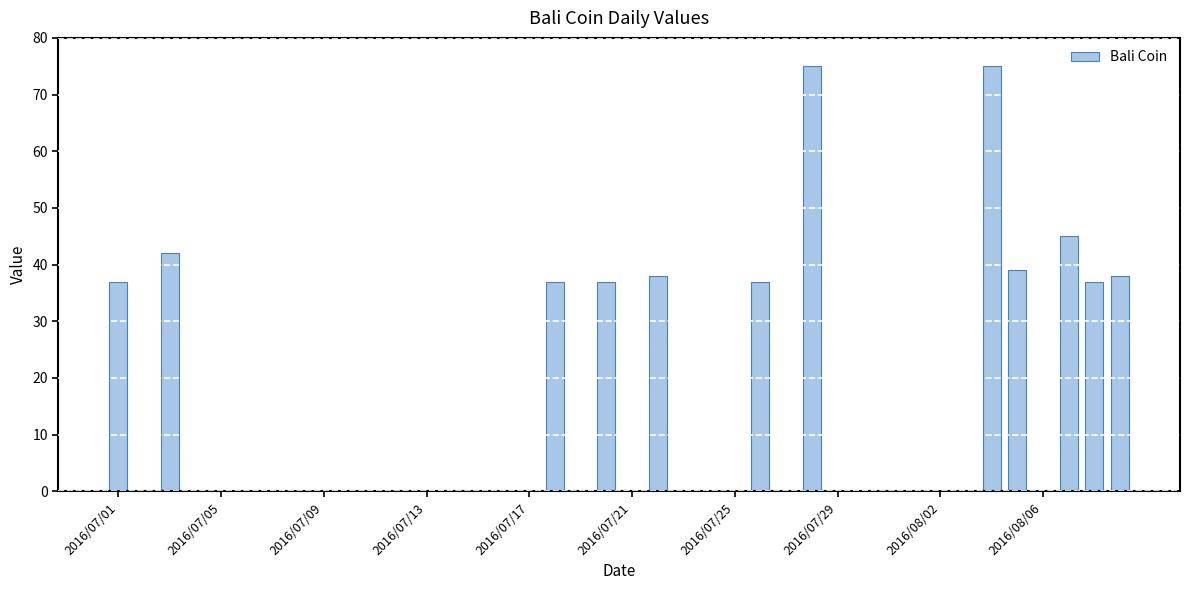

How many categories are shown in the chart?

40